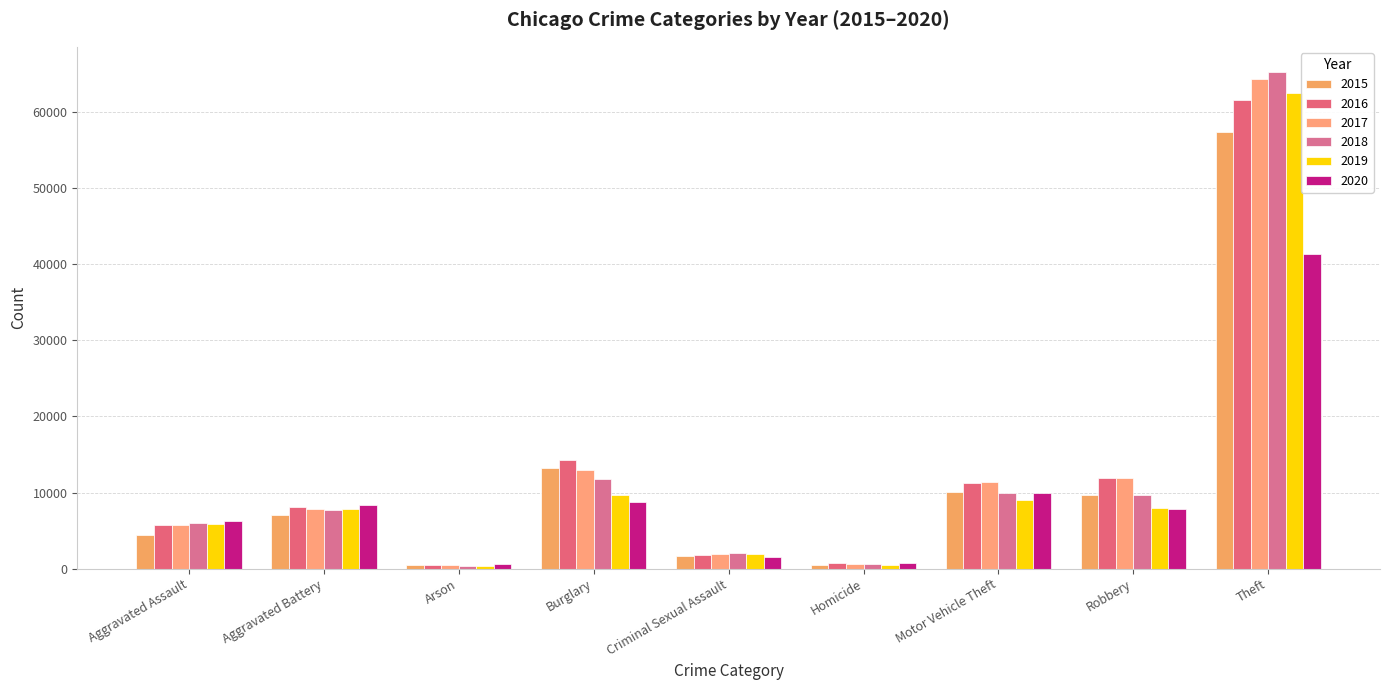

The value of 2019 at Robbery is 12697. True or false?

False